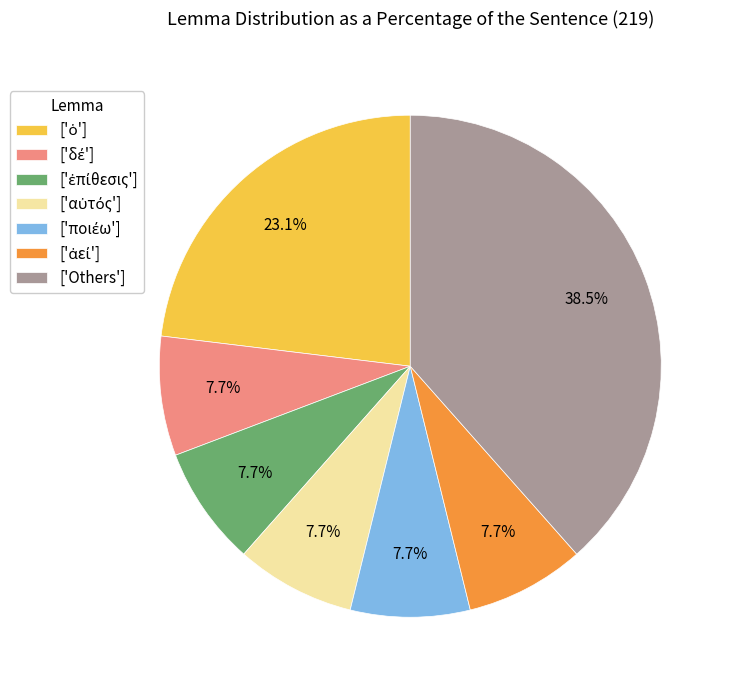

Does ['Others'] represent more than half of the total?

No